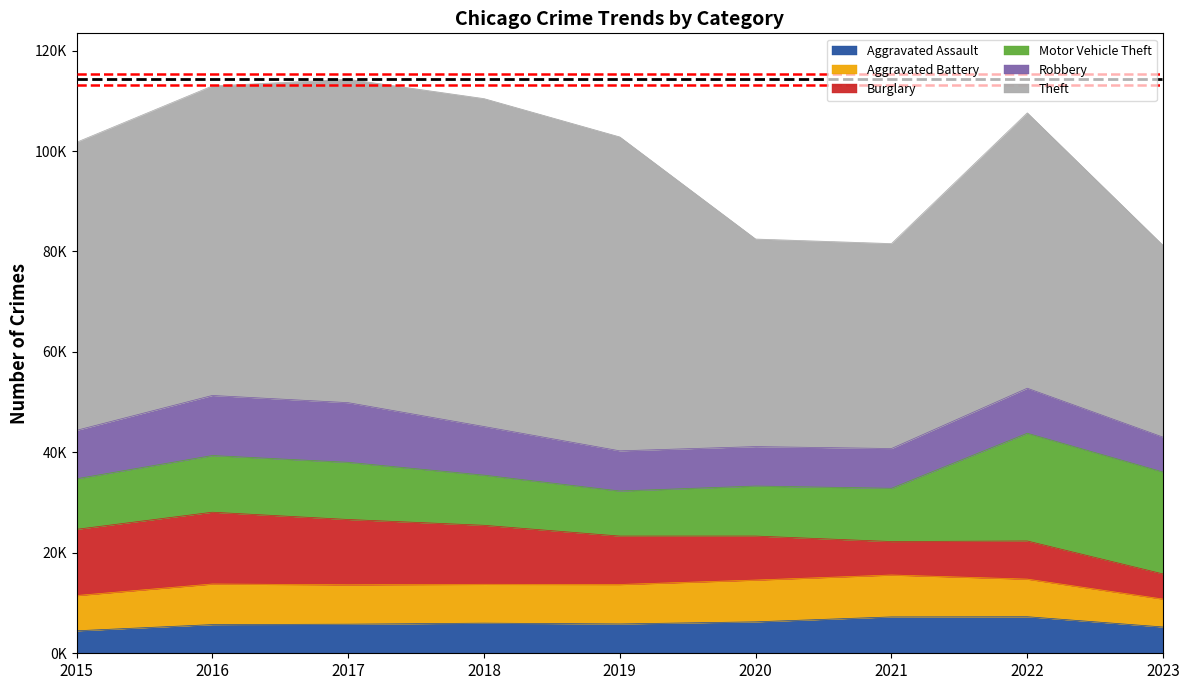

How many data points in Theft are above 57350?

4